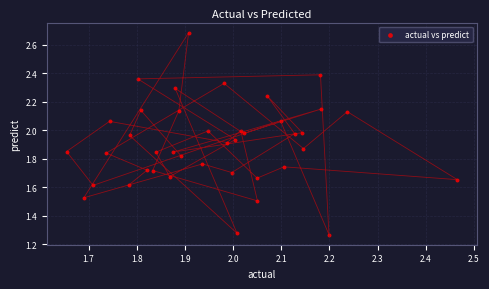

What is the range of X values (max minus min)?

0.8